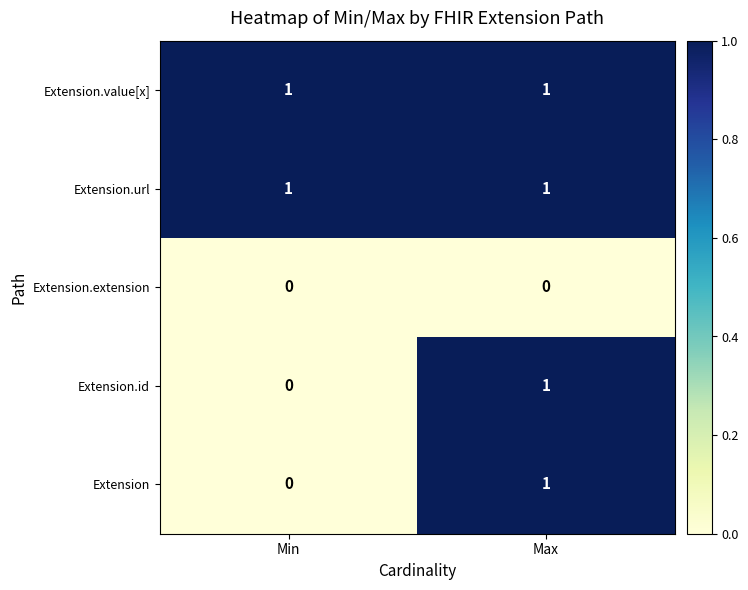

Where is Extension nearest to the value 0?

Min